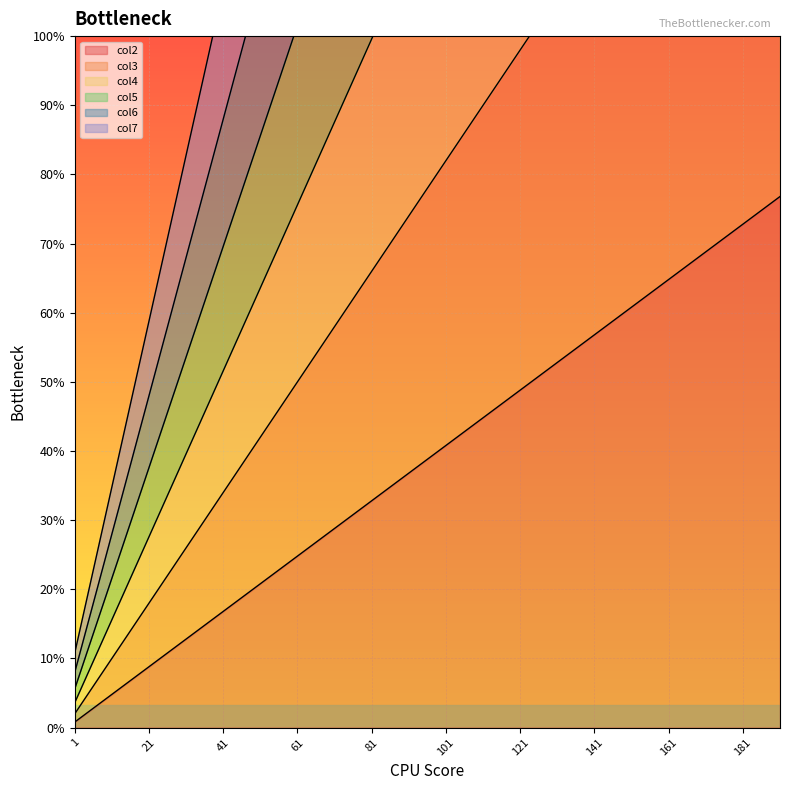

Which series has the largest total across all categories?

col7